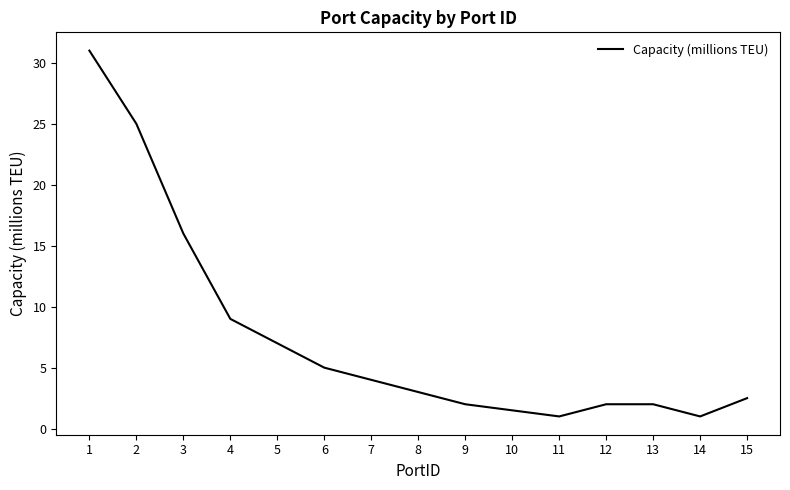

Which category has the highest value across all series?

1